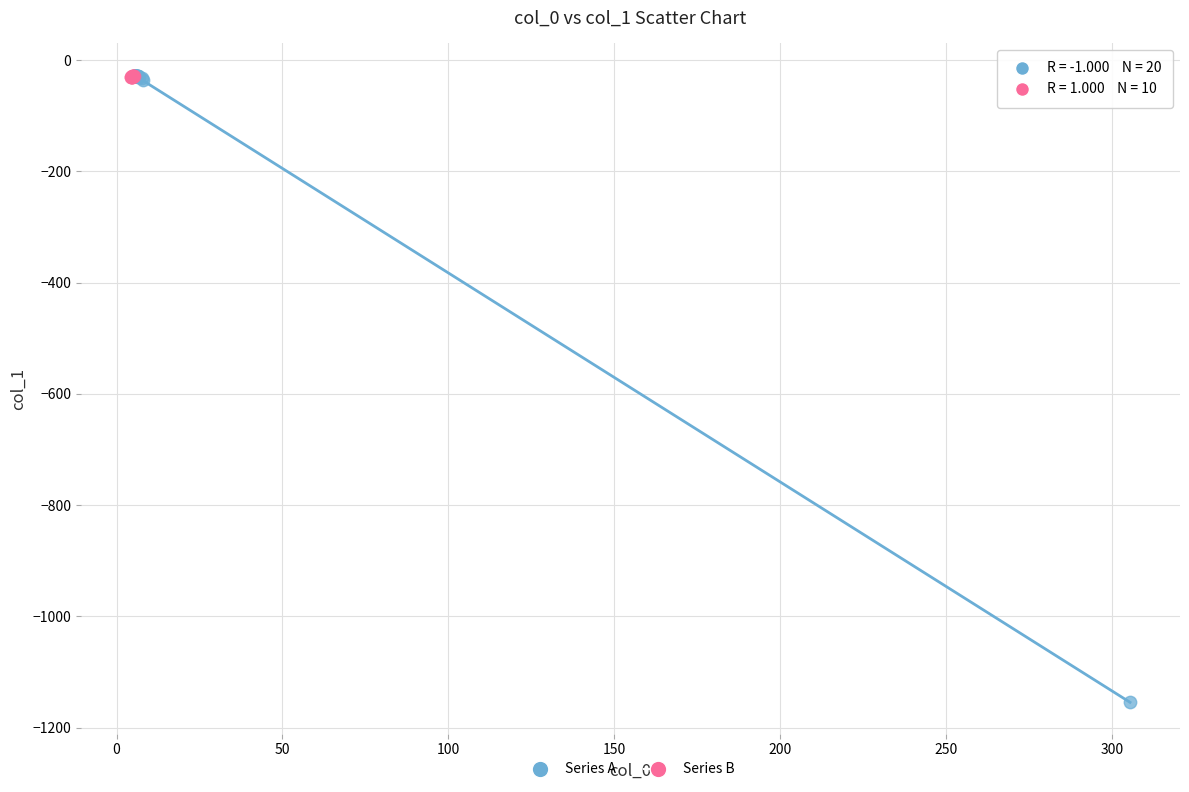

Which series contains the lowest Y value?

Series A